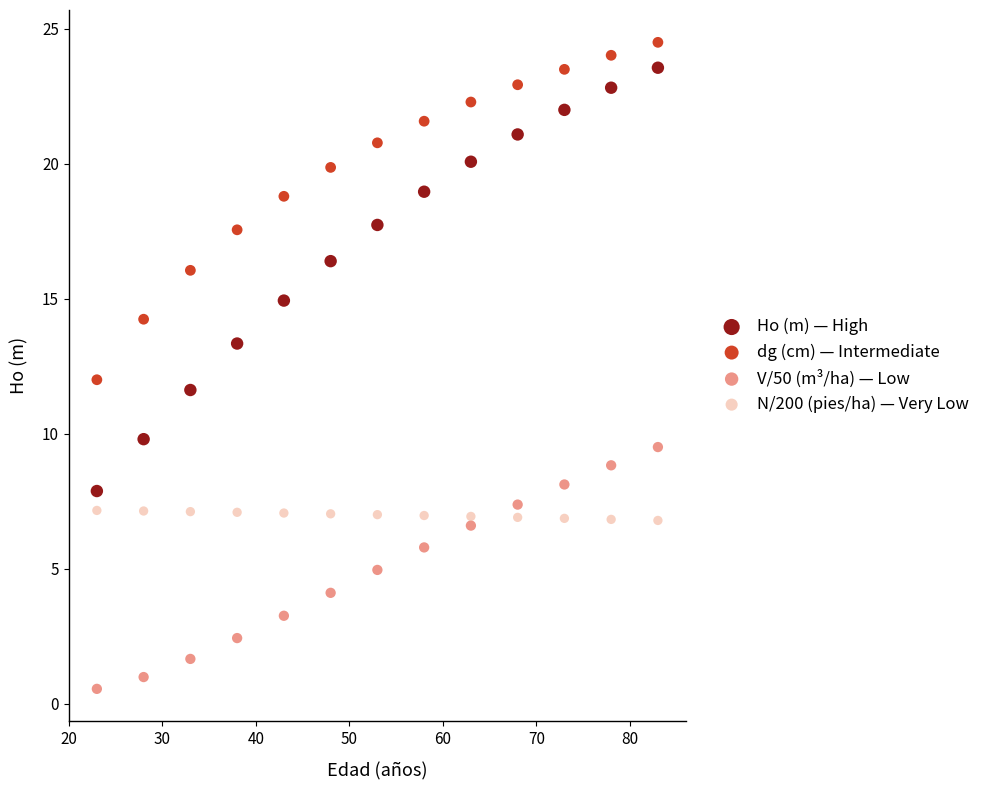

Which series contains the lowest Y value?

V/50 (m³/ha) — Low